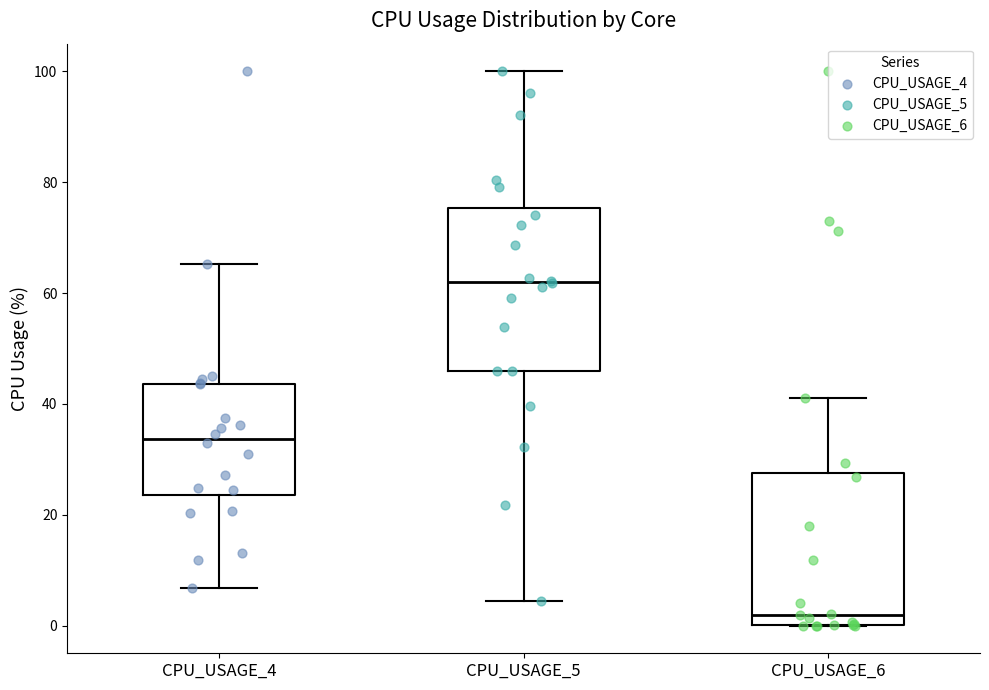

Where is the lower edge of the box for CPU_USAGE_4 on the y-axis? The values are not printed on the chart, so give them approximately, as read against the axis.

24